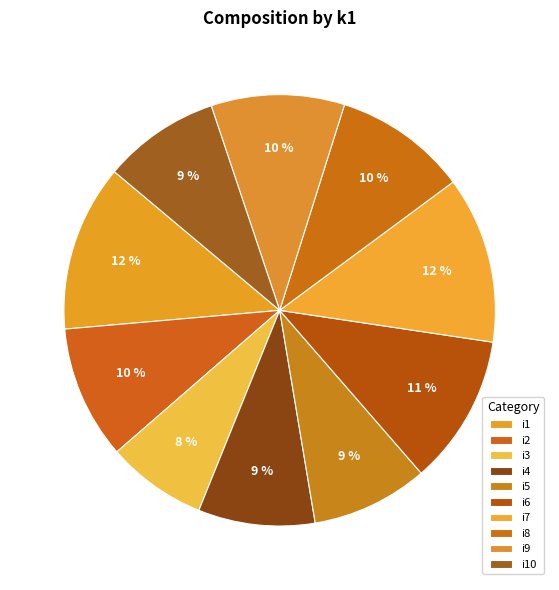

Count the number of slices in the pie.

10